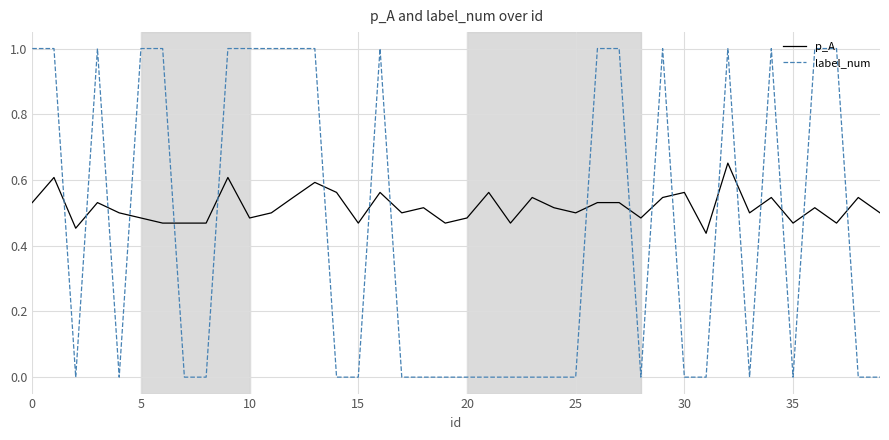

Which series has the largest total across all categories?

p_A